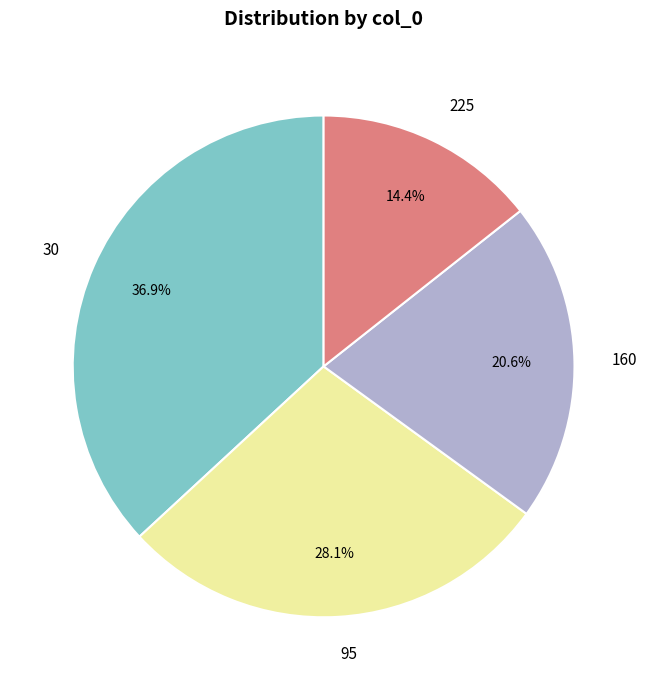

To the nearest percent, what portion does 30 represent?

37%